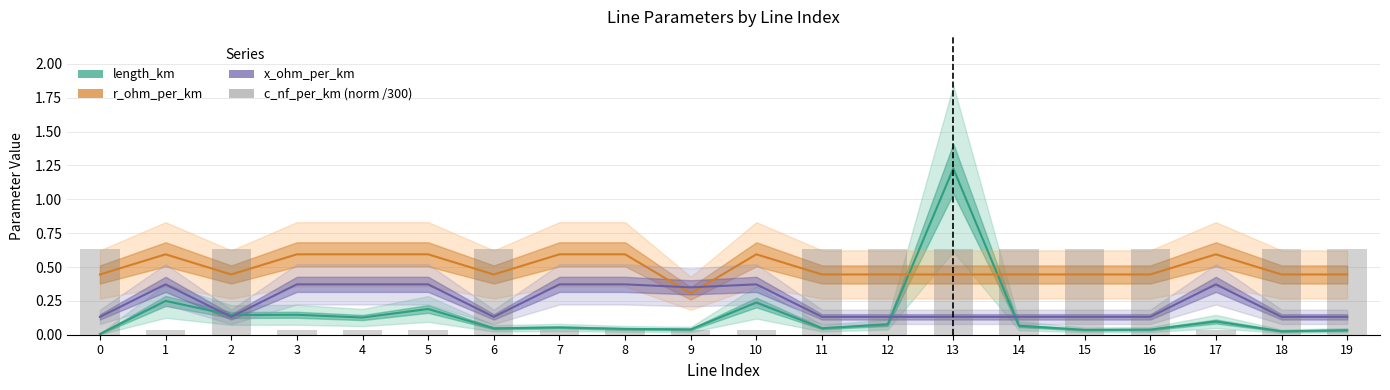

Is it true that length_km equals 0.1 at 17?

True